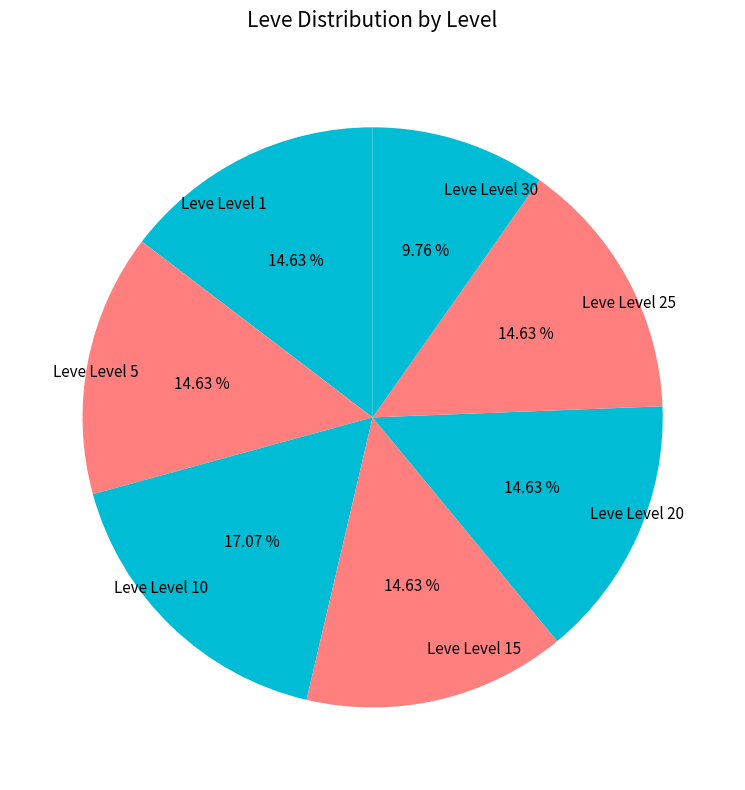

Do Leve Level 20 and Leve Level 5 together represent more than half of the pie?

No